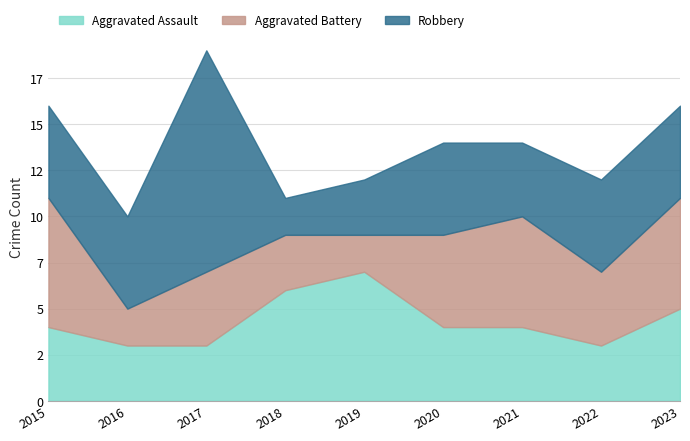

Rank the series by their maximum value, from lowest to highest.

Aggravated Assault, Aggravated Battery, Robbery